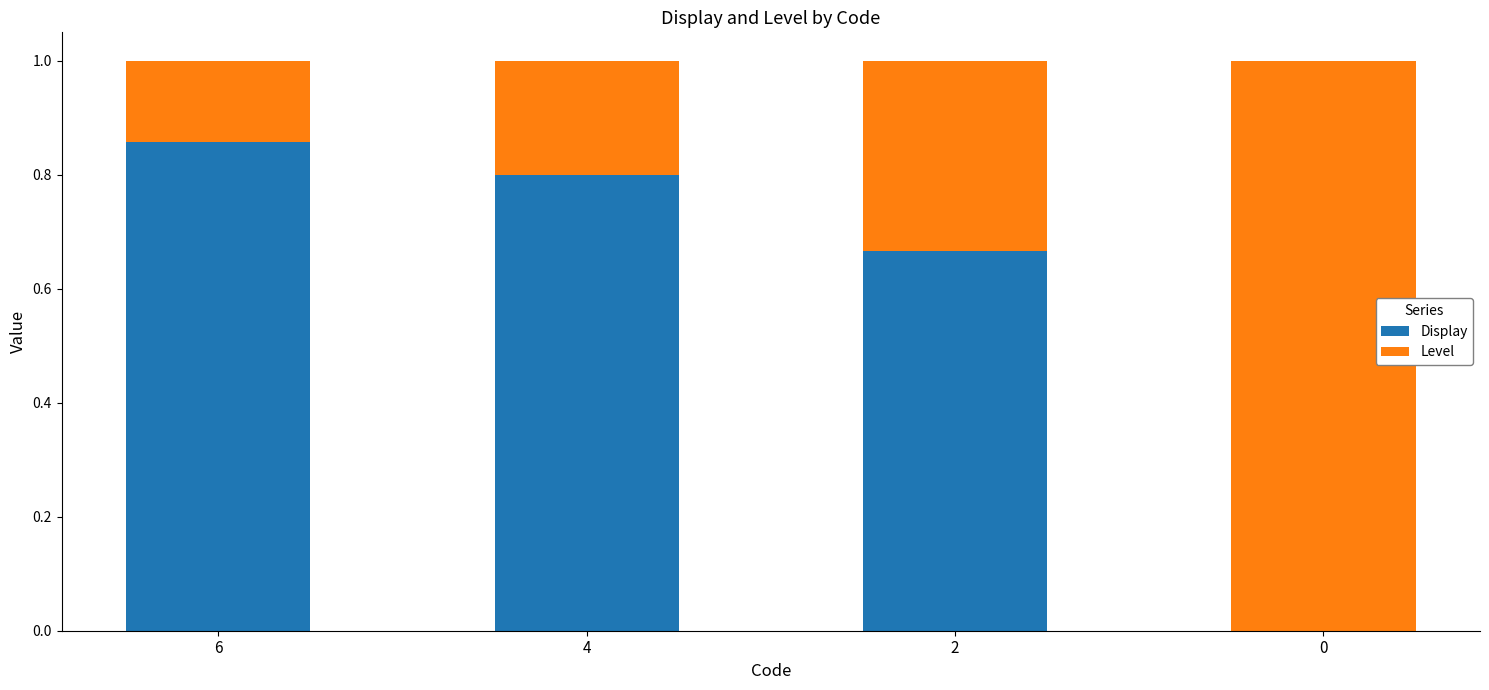

Is it true that Display equals 0.2 at 6?

False